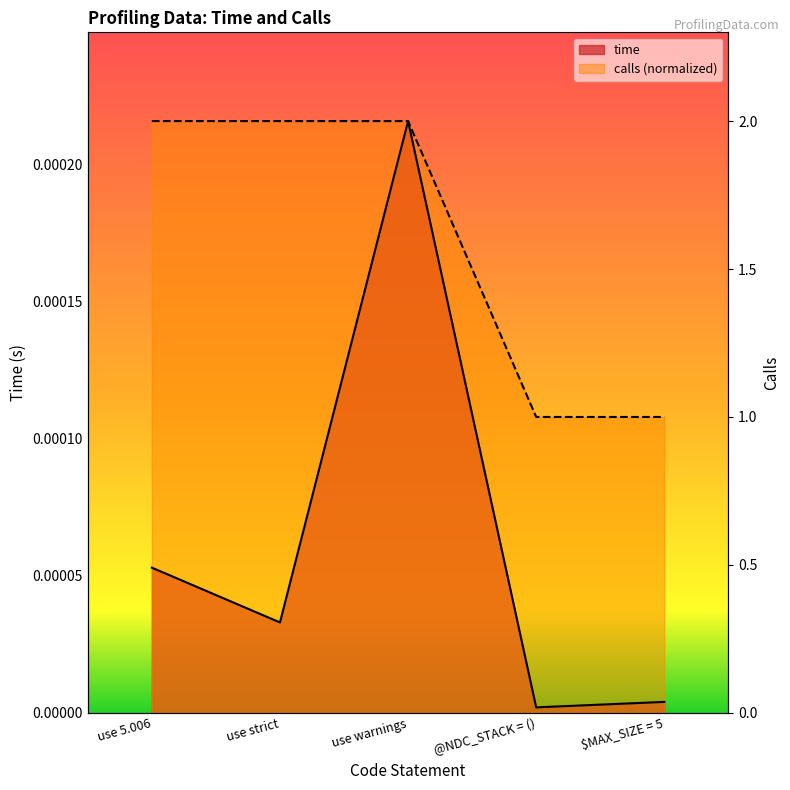

True or false: time and calls cross at least once.

False